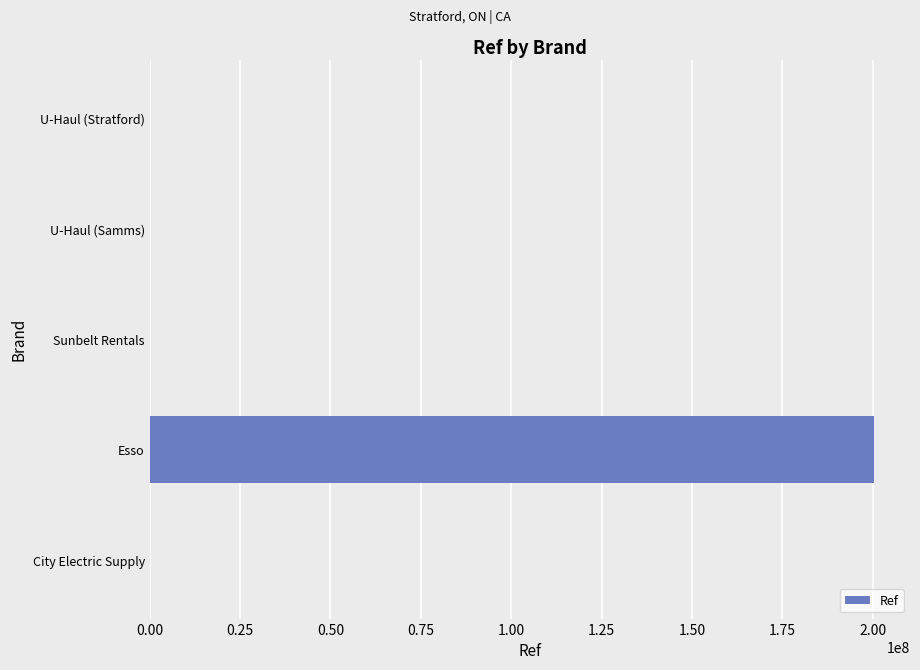

Which label corresponds to the largest value in the chart?

Esso